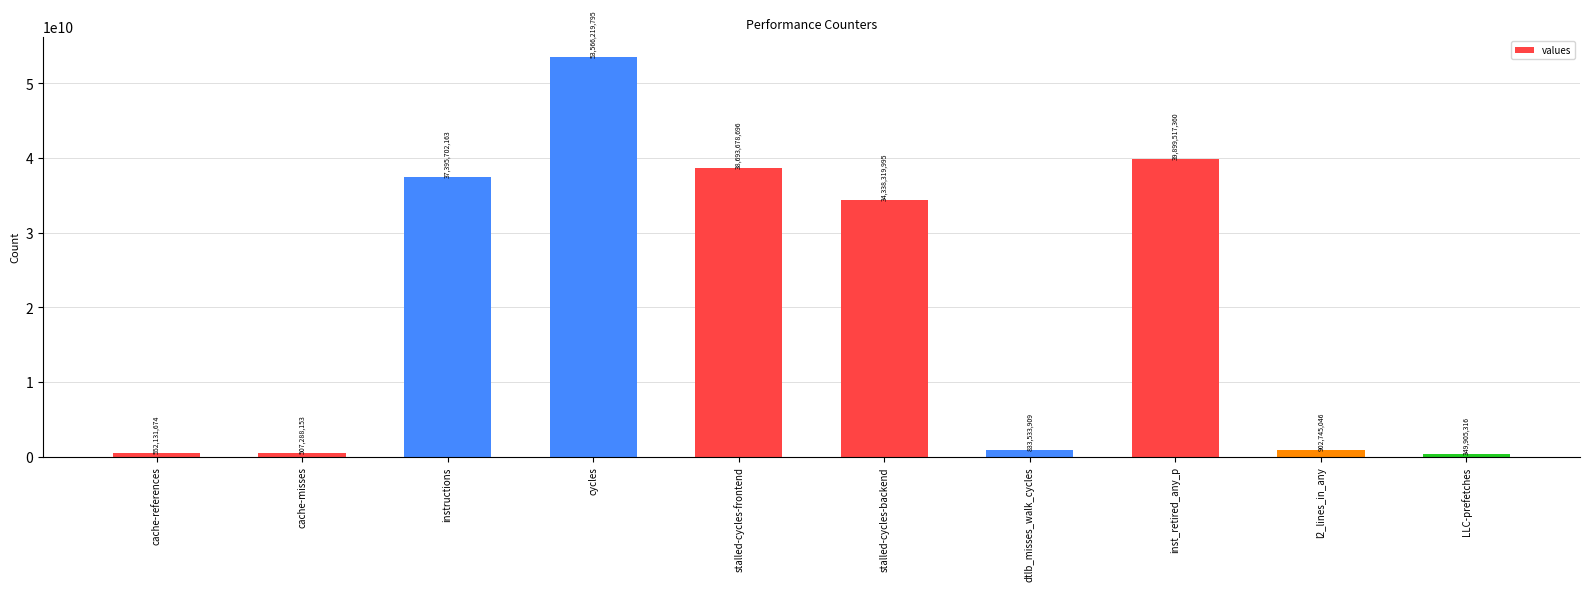

At which category does the chart reach its minimum across all series?

LLC-prefetches